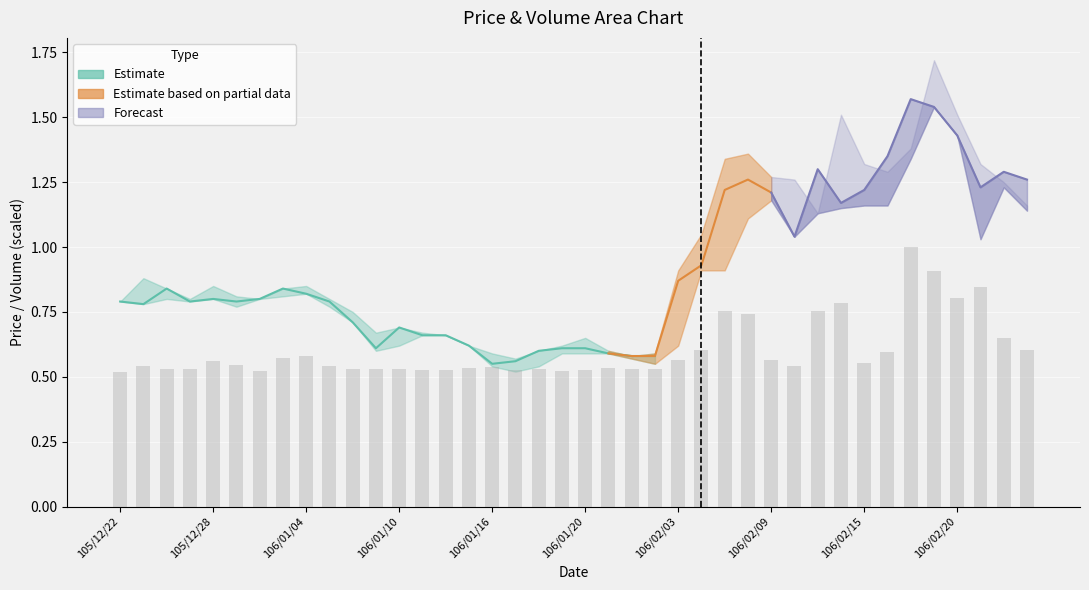

What position from the left is 14?

15